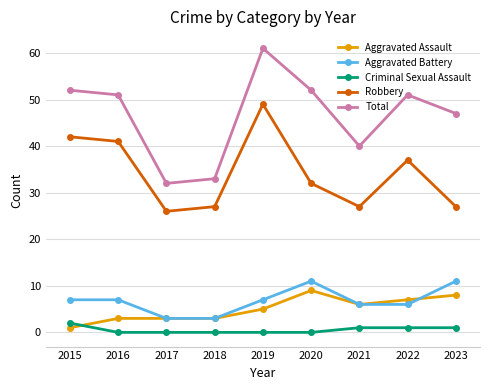

Between 2021 and 2022, which series saw the biggest shift?

Total